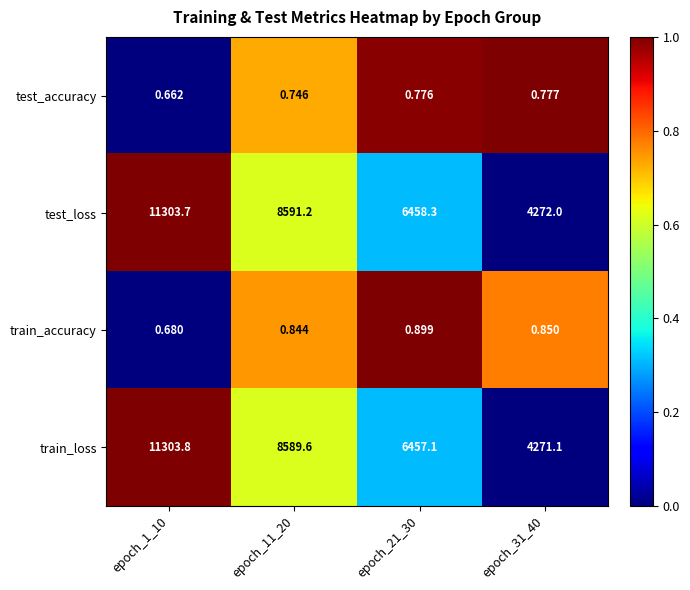

At epoch_21_30, list the series in order from largest to smallest.

test_loss, train_loss, train_accuracy, test_accuracy